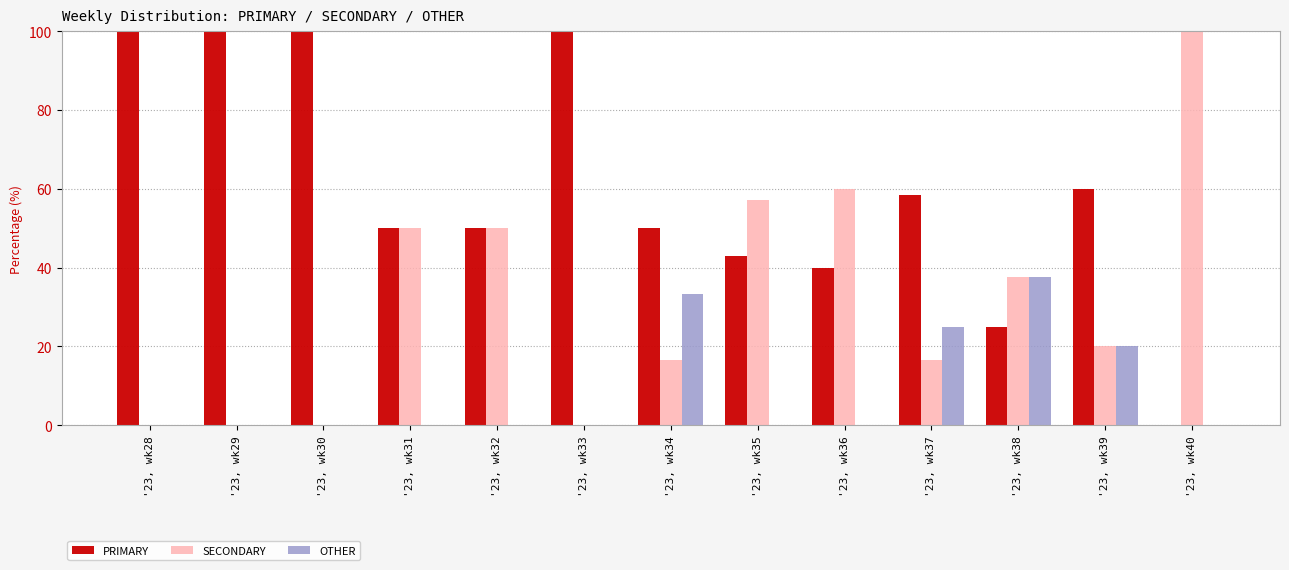

What is the highest value of the SECONDARY series?

100.0